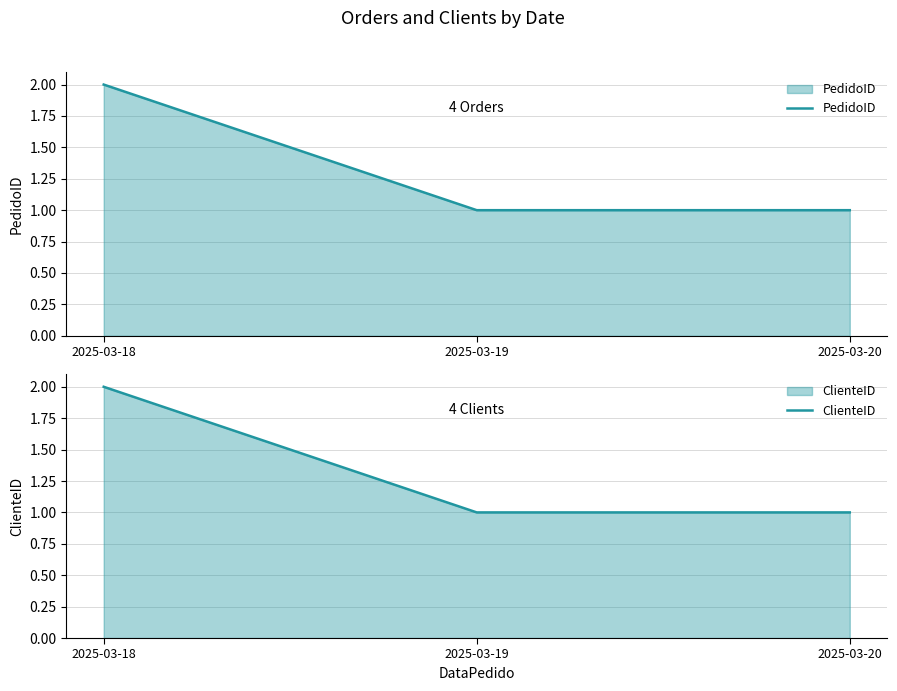

What is the difference between the maximum and minimum values in the ClienteID series?

1